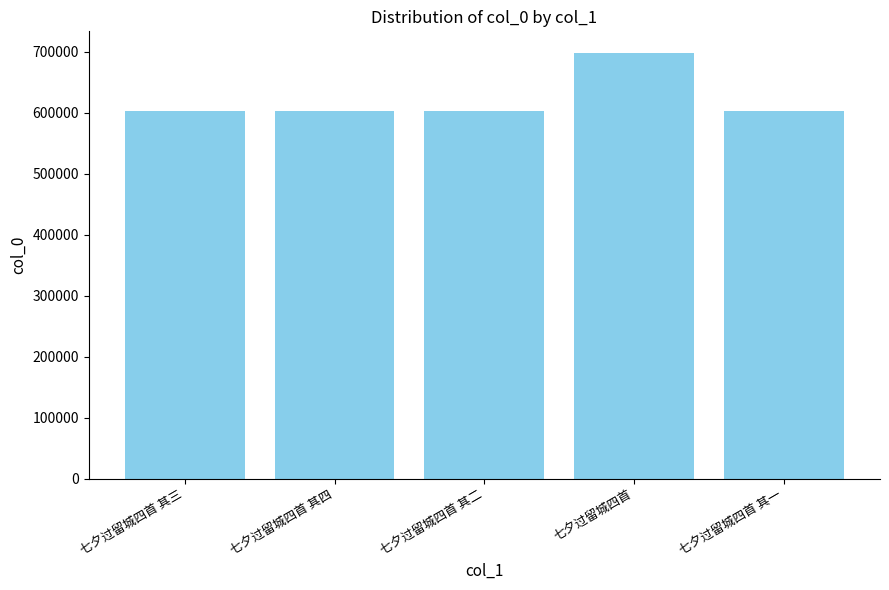

What position from the right is 七夕过留城四首 其三?

5